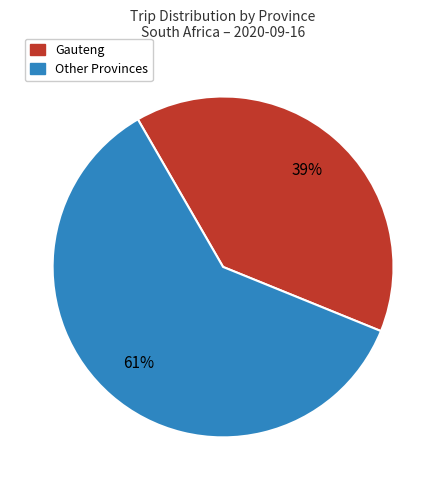

Between Gauteng and Other Provinces, which is larger?

Other Provinces